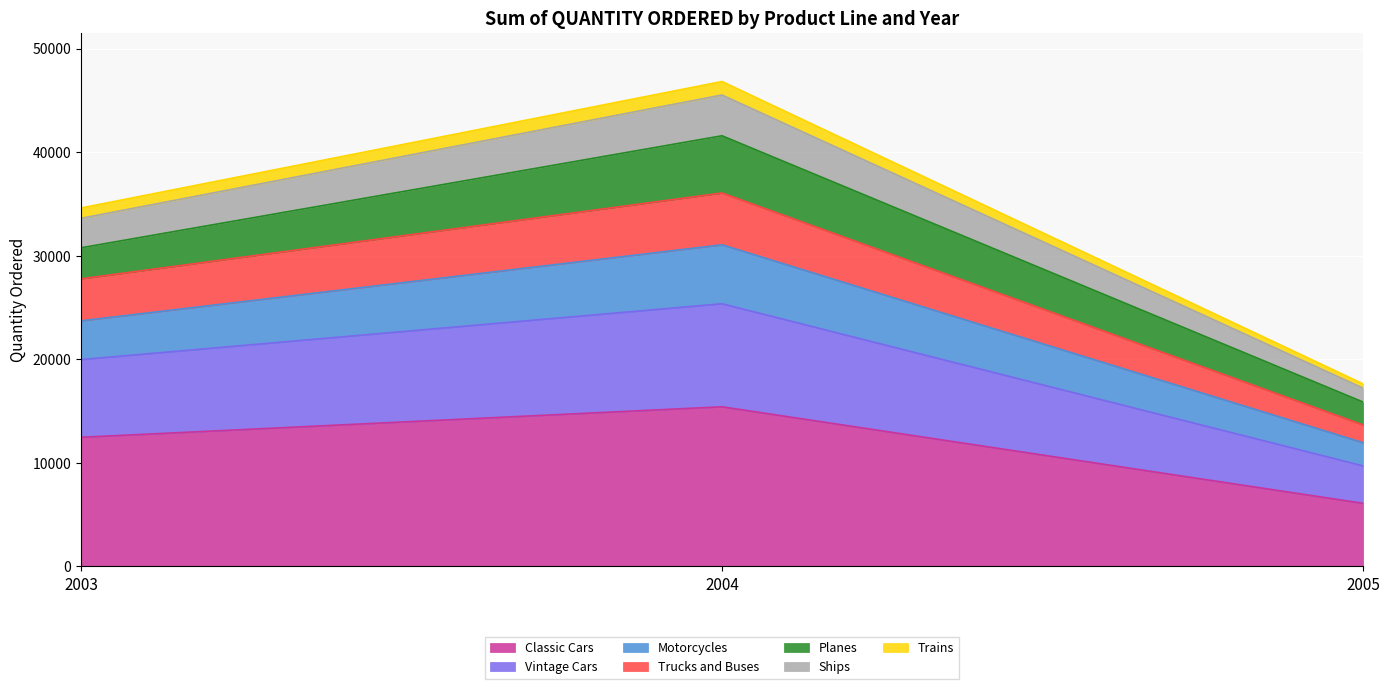

At which category is the sum across all series the highest?

2004